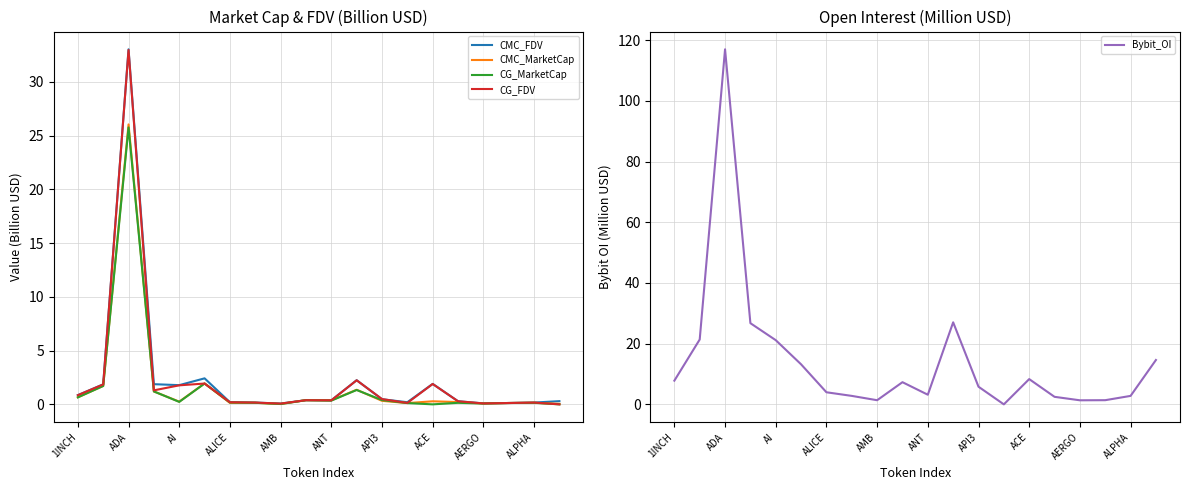

Rank the series by their maximum value, from highest to lowest.

Bybit_OI, CMC_FDV, CG_FDV, CMC_MarketCap, CG_MarketCap